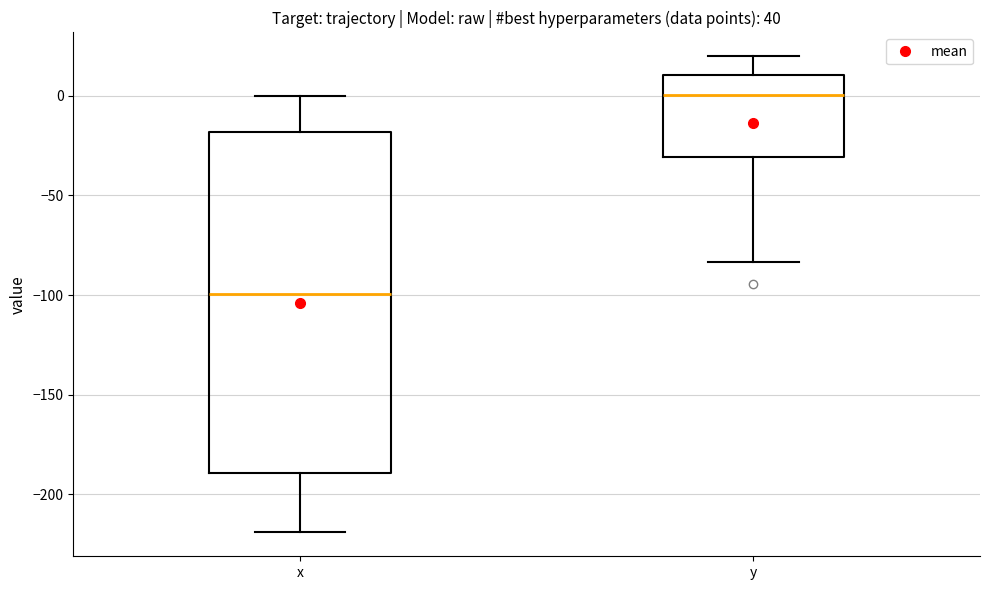

Which box has the lowest median line?

x